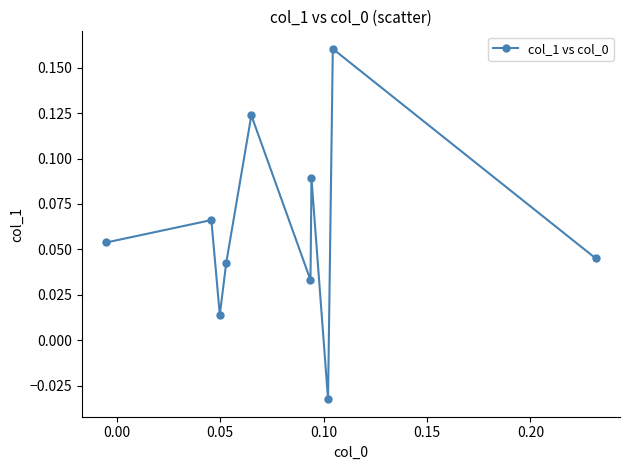

What is the sum of all values?

0.6